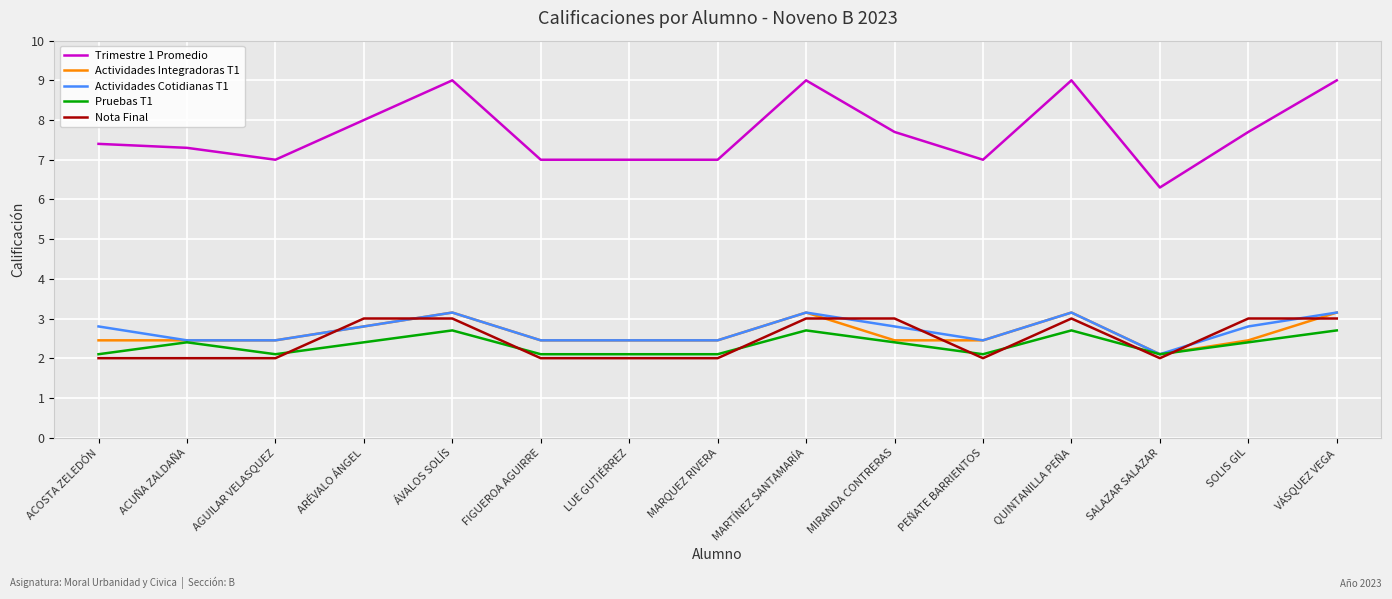

What is the difference between the highest and lowest values at SOLIS GIL?

5.3